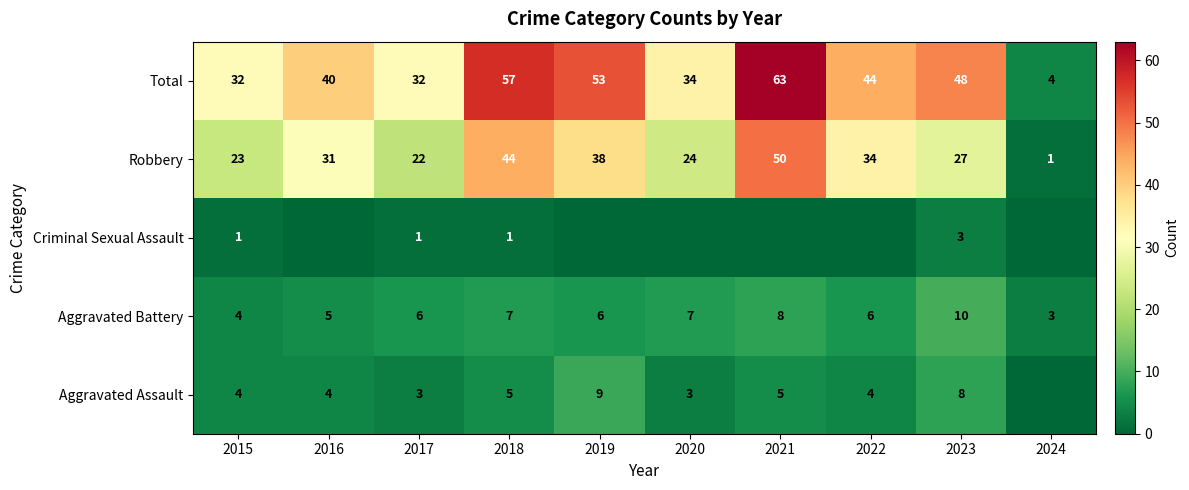

What is the sum of all Total values?

407